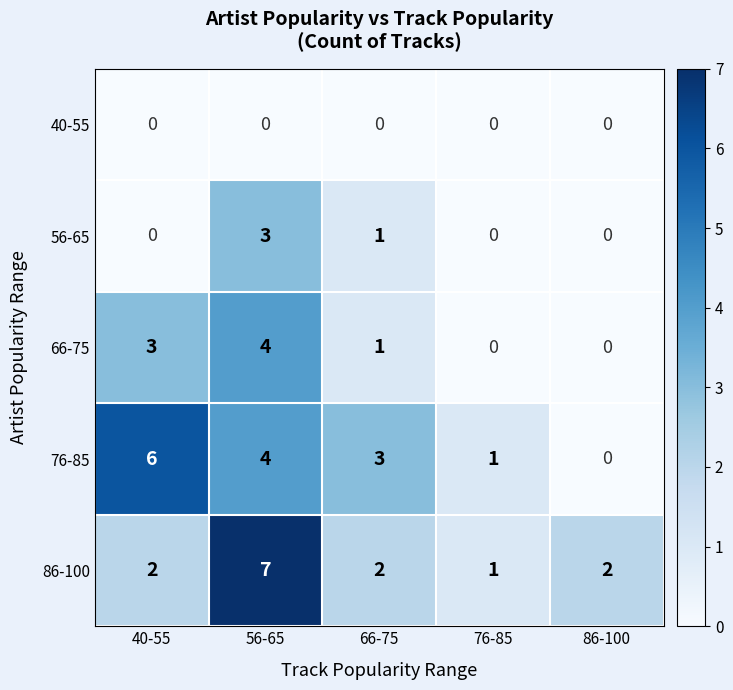

What is the difference between the maximum and second lowest values in the 76-85 series?

5